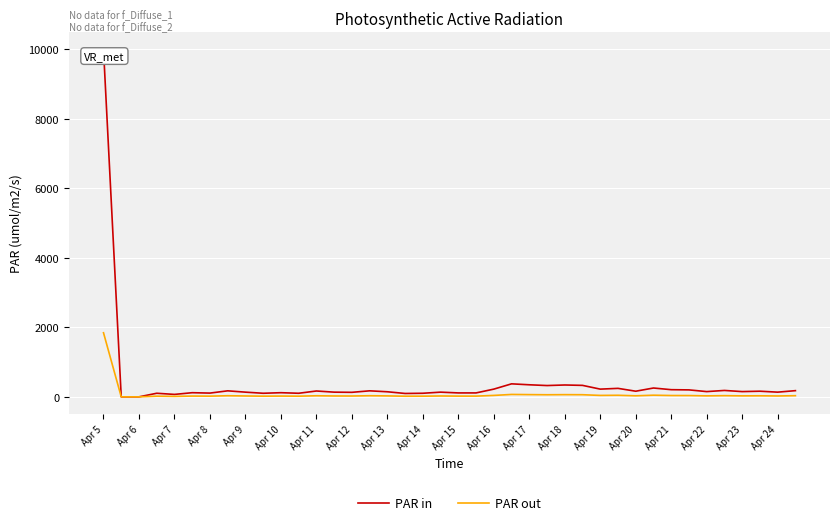

Which series has the largest range (max minus min)?

PAR in